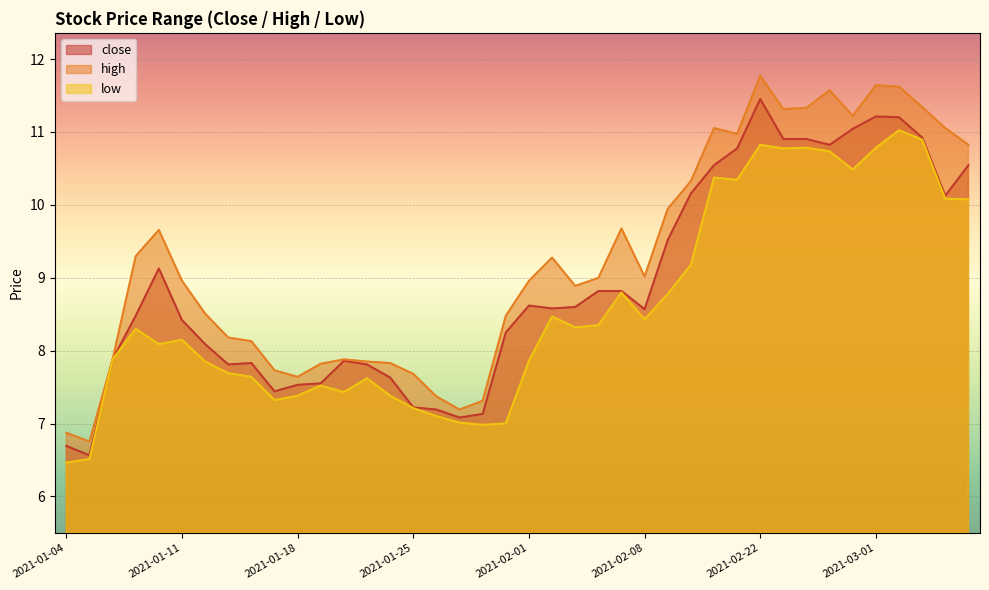

True or false: close and low cross at least once.

False